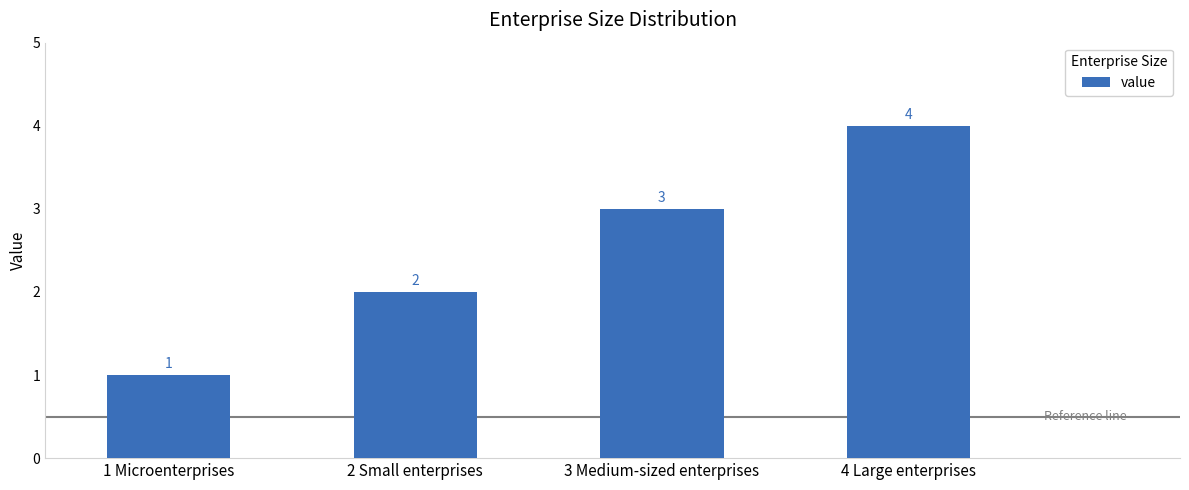

What is the difference between the values at 2 Small enterprises and 1 Microenterprises?

1